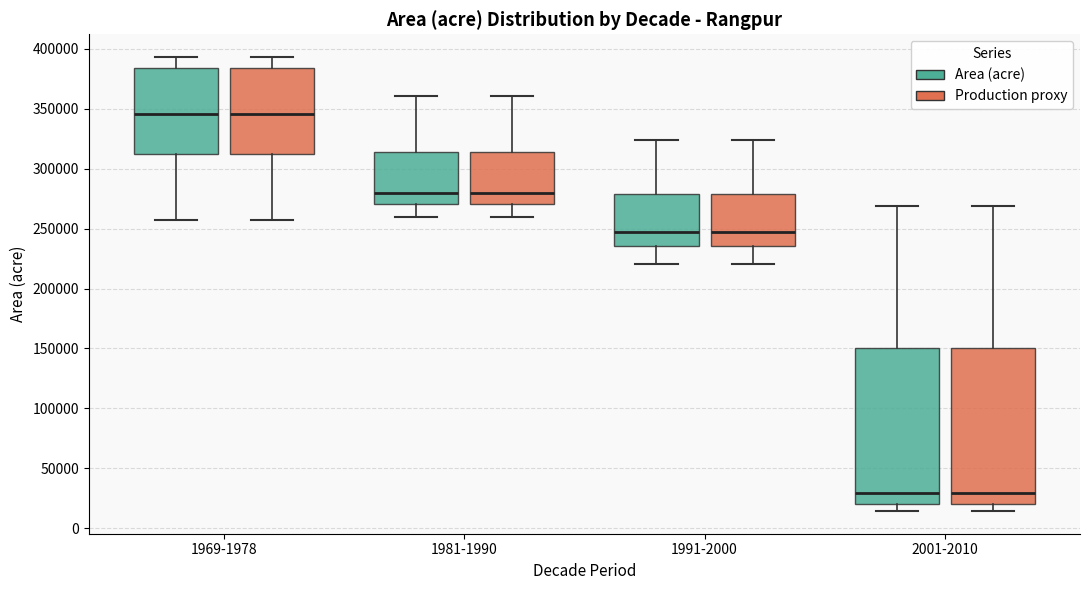

Where does the lower whisker of the box for 1969-1978 (Area (acre)) end on the y-axis? The values are not printed on the chart, so give them approximately, as read against the axis.

255000